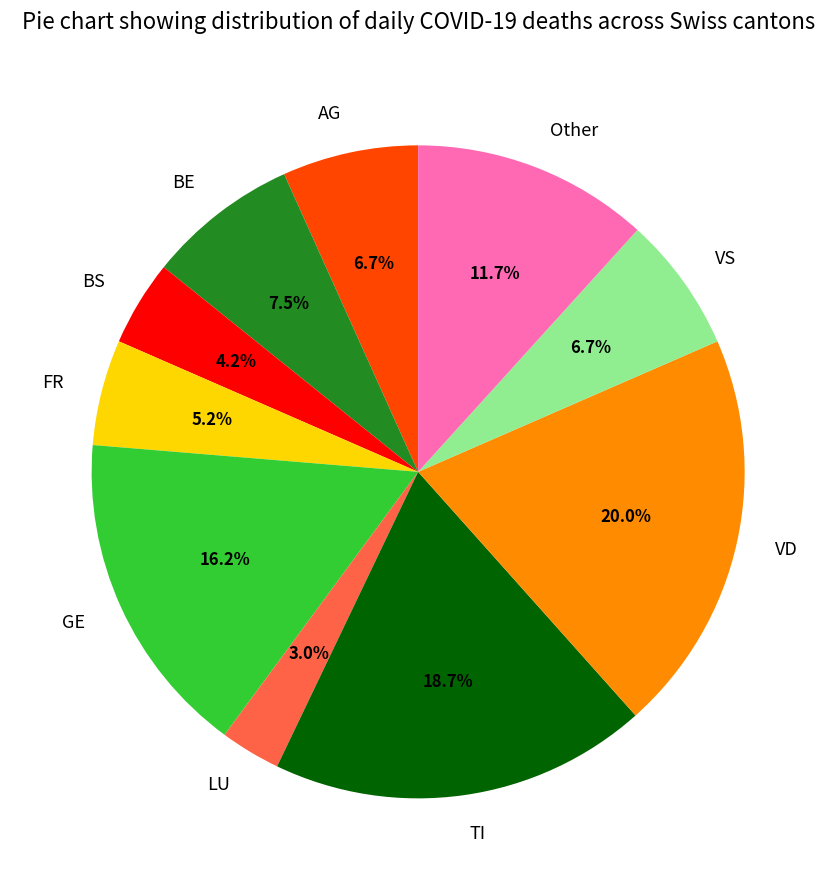

How many slices are in this pie chart?

10